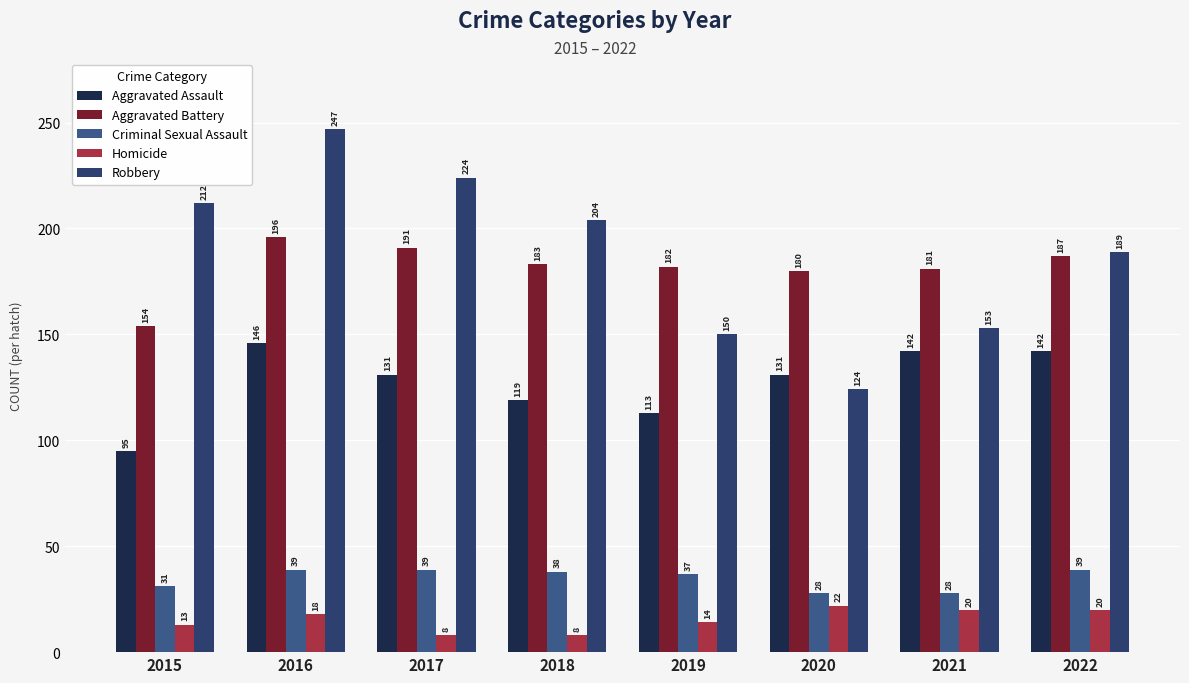

At which category is the sum across all series the highest?

2016